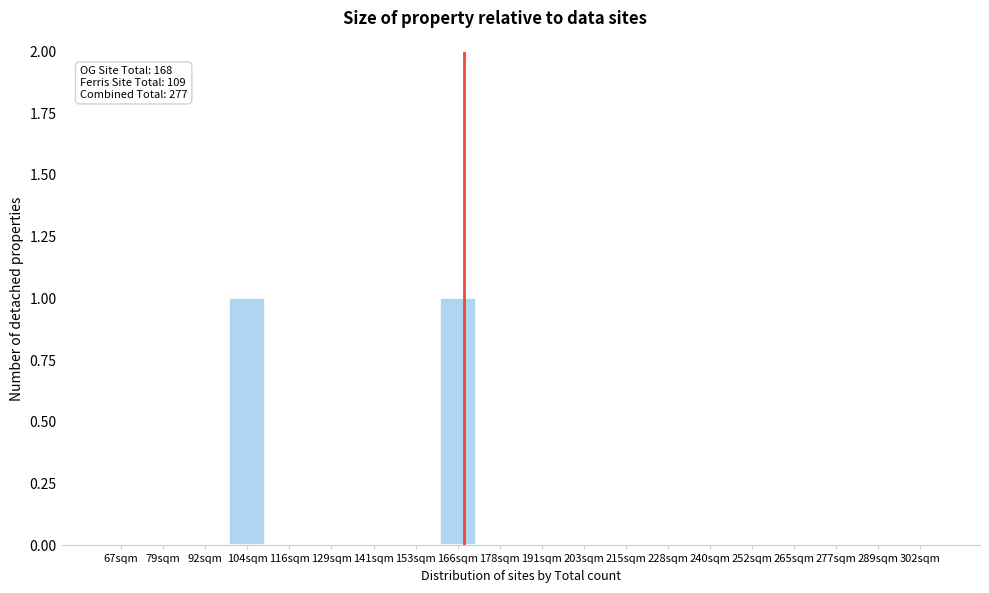

Reading right to left, list all the values displayed in this chart.

302sqm=0	289sqm=0	277sqm=0	265sqm=0	252sqm=0	240sqm=0	228sqm=0	215sqm=0	203sqm=0	191sqm=0	178sqm=0	166sqm=1	153sqm=0	141sqm=0	129sqm=0	116sqm=0	104sqm=1	92sqm=0	79sqm=0	67sqm=0